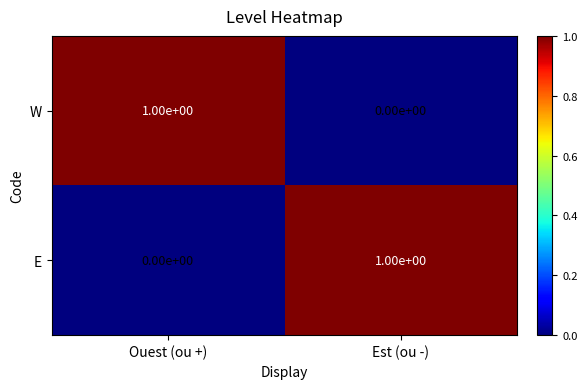

Which category has the lowest value in the W series?

Est (ou -)